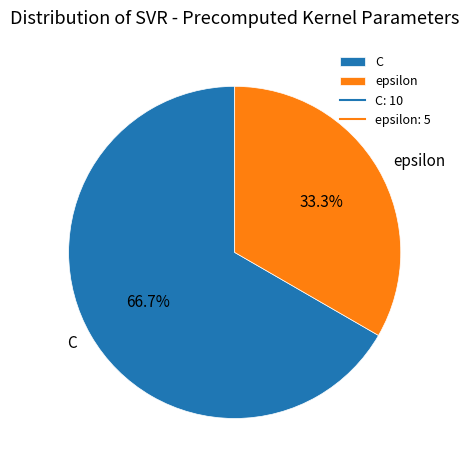

What is the smallest slice in the pie chart?

epsilon